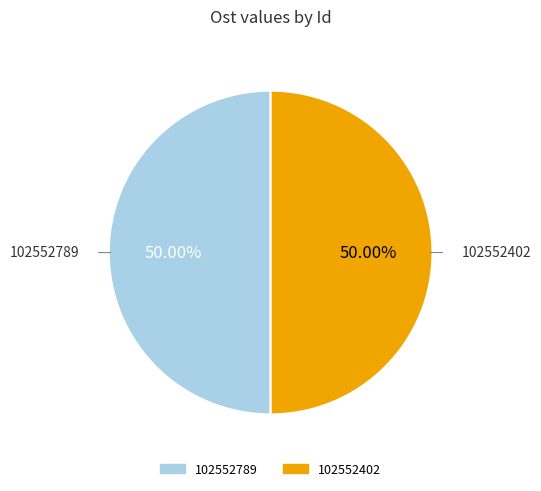

Approximately how many times larger is the value at 102552402 compared to 102552789?

1.0